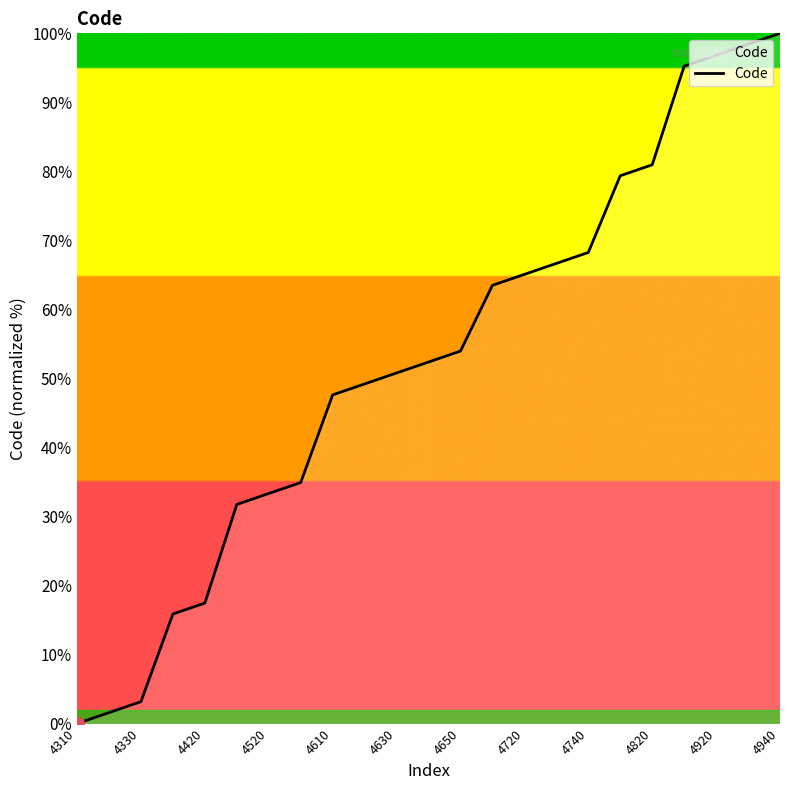

What is the greatest value displayed?

100.0